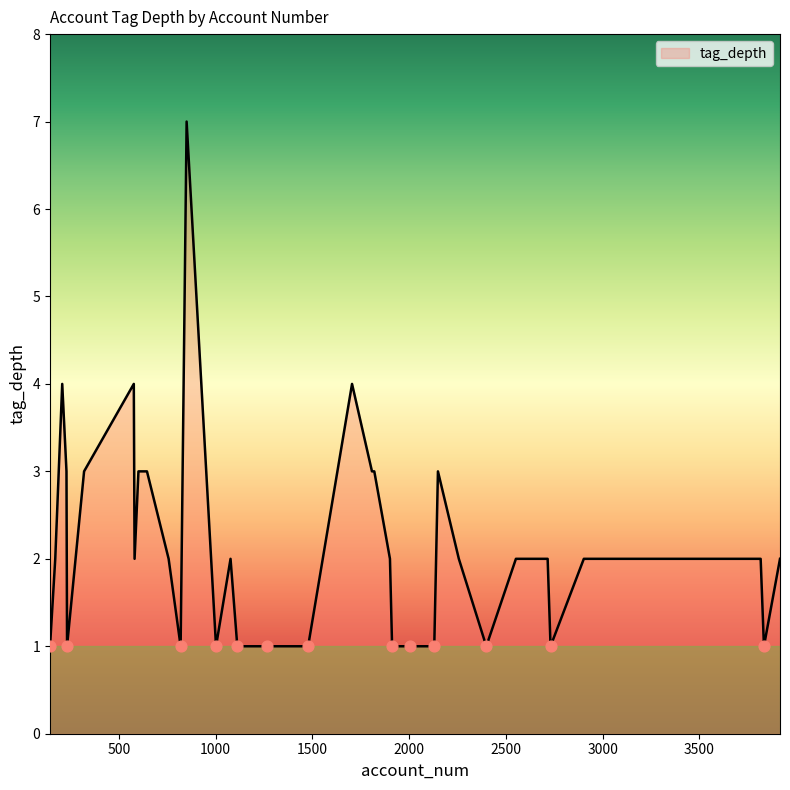

What is the difference between the maximum and minimum values?

6